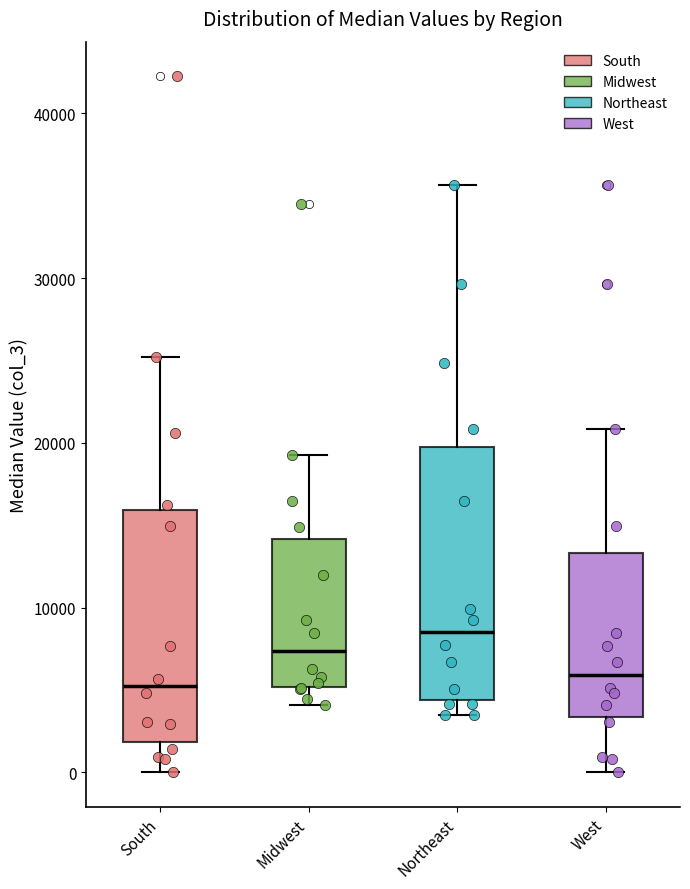

Reading left to right, read every box against the y-axis: the position of its median line, the range the box covers, and the ends of its whiskers. The values are not printed on the chart, so give them approximately, as read against the axis.

South: median 5000, box 2000 to 16000, whiskers 0 to 25000
Midwest: median 7000, box 5000 to 14000, whiskers 4000 to 19000
Northeast: median 8000, box 4000 to 20000, whiskers 3000 to 36000
West: median 6000, box 3000 to 13000, whiskers 0 to 21000